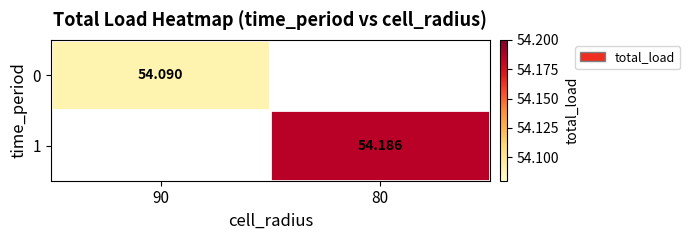

The 1 series shows 84.4 at 80. True or false?

False